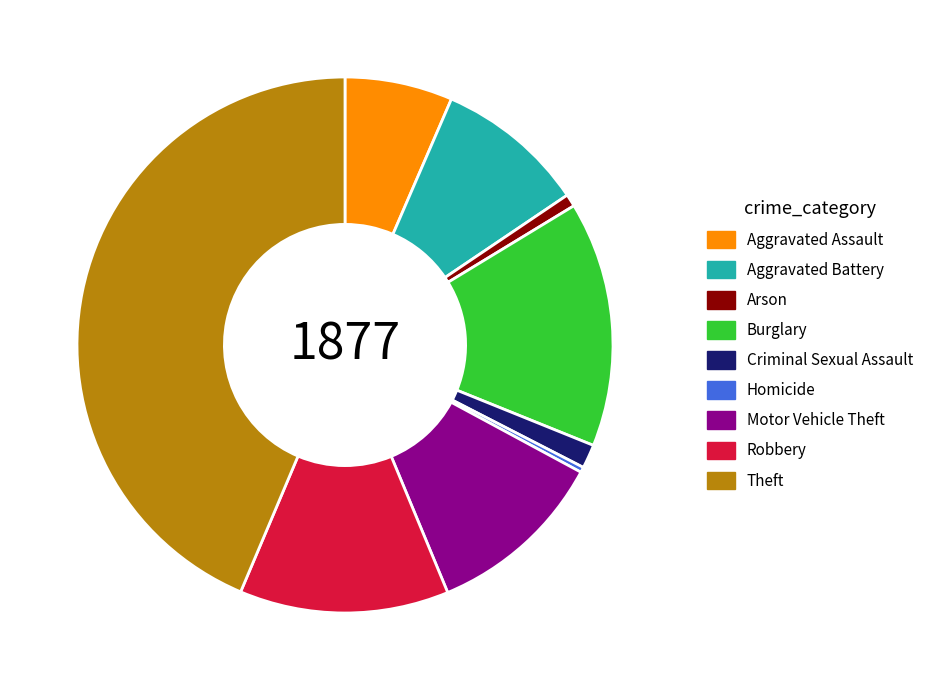

Does Aggravated Assault represent more than half of the total?

No